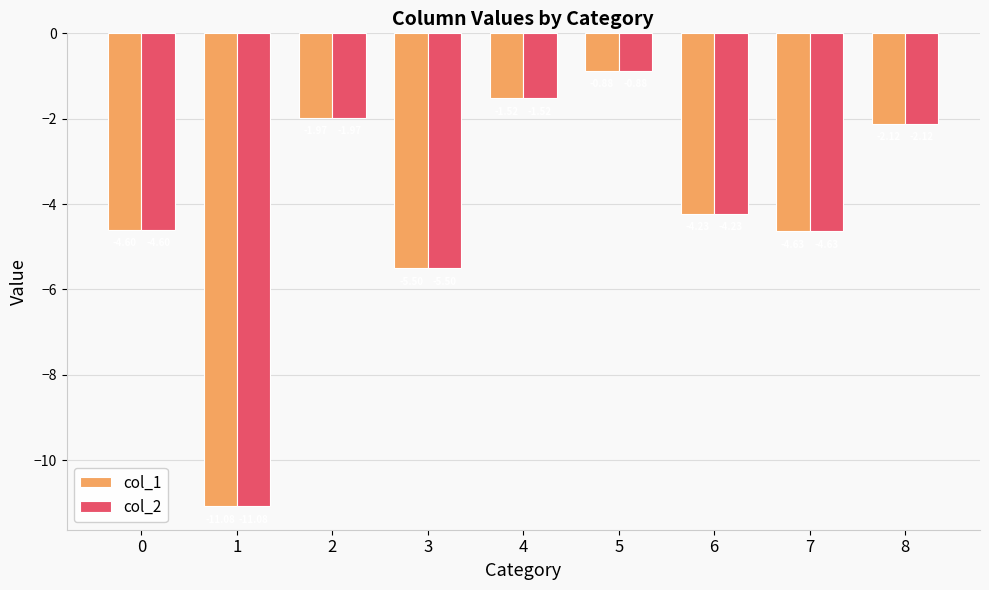

At which category is the sum across all series the highest?

5